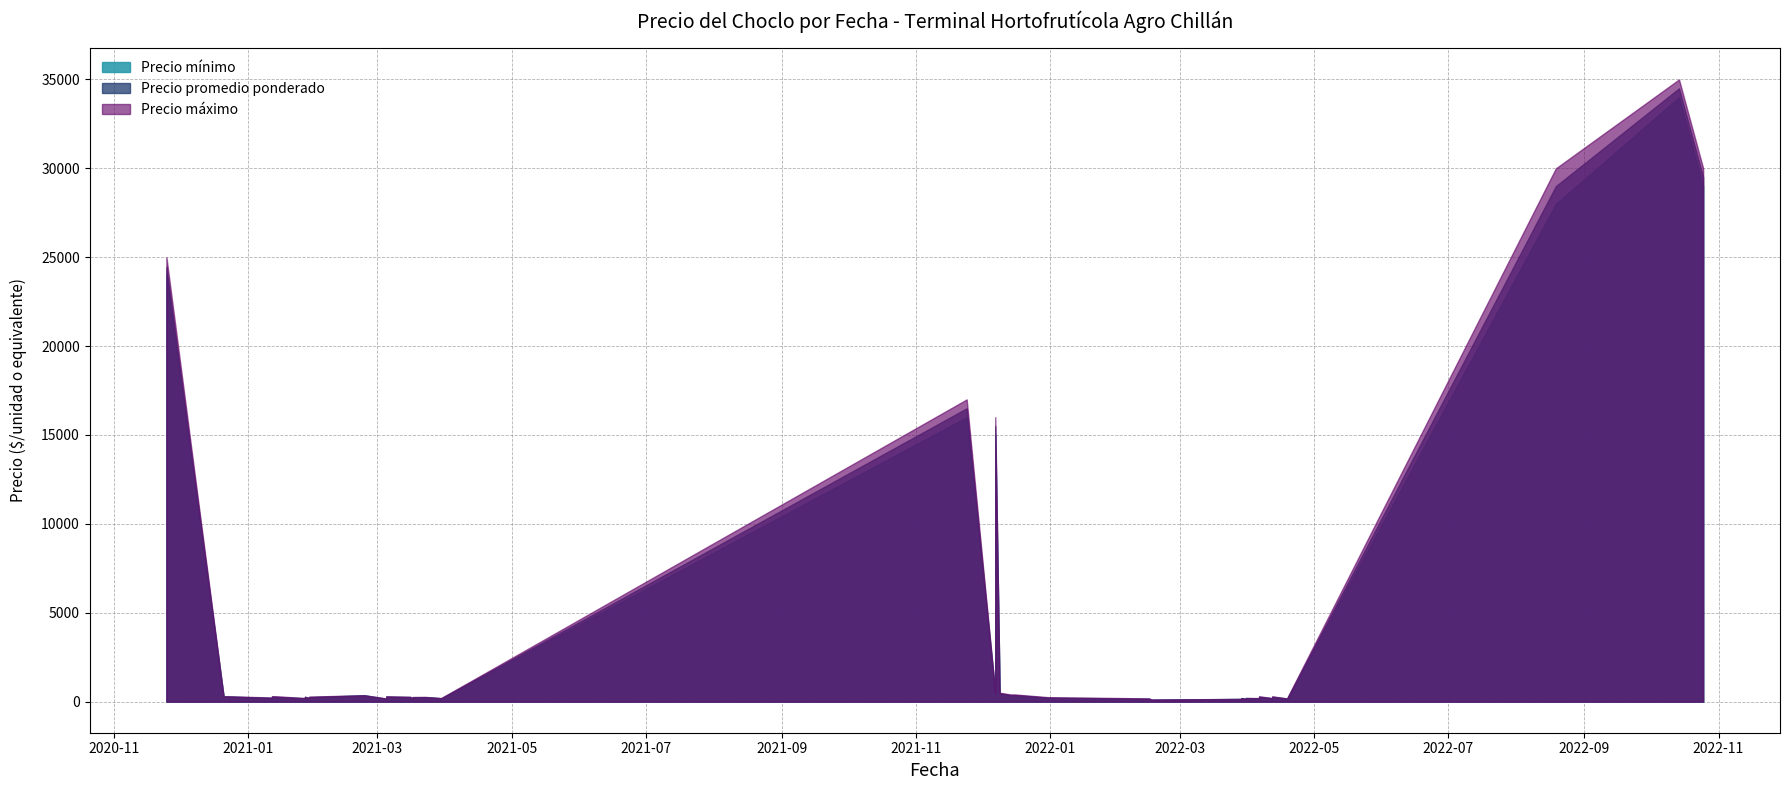

True or false: Precio maximo and Precio promedio ponderado cross at least once.

False